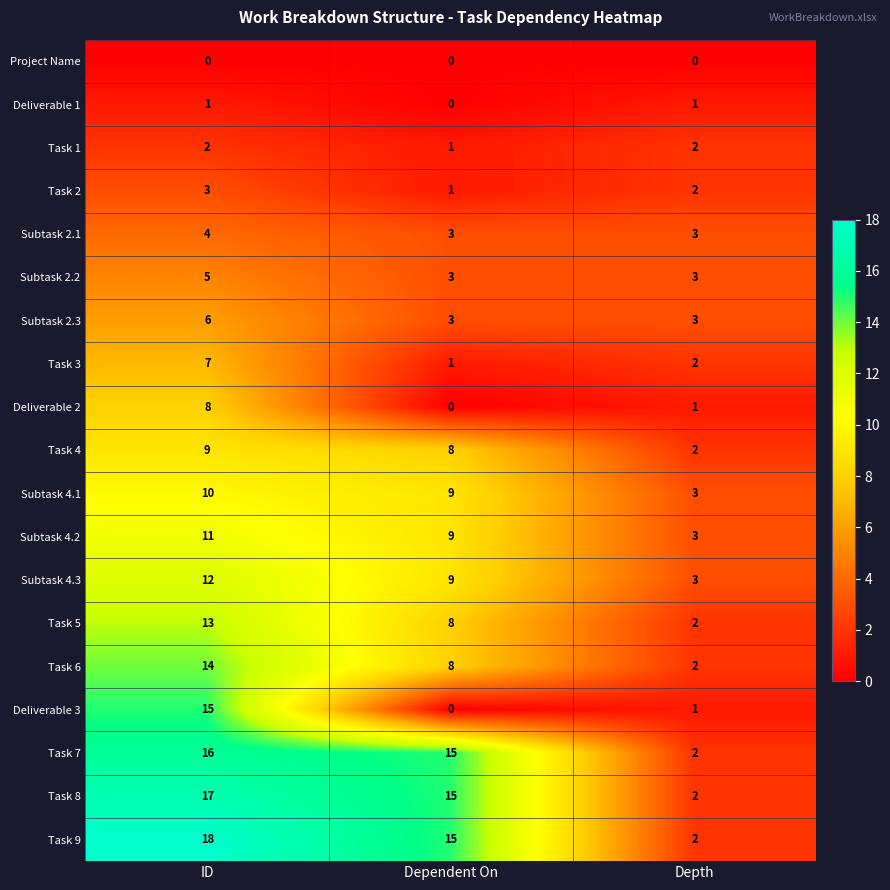

What is the average value of the Subtask 4.3 series?

8